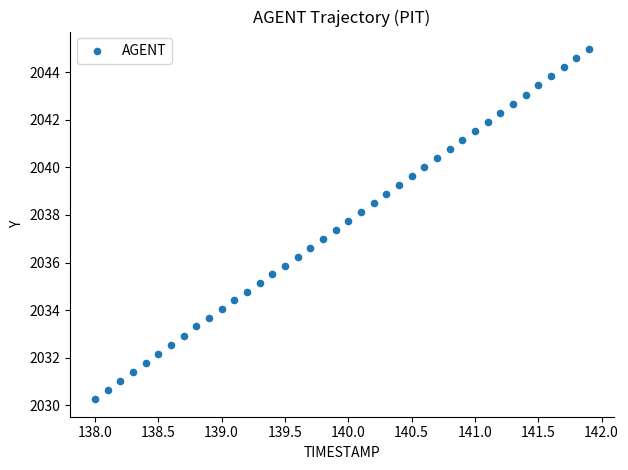

What is the range of Y values (max minus min)?

14.7